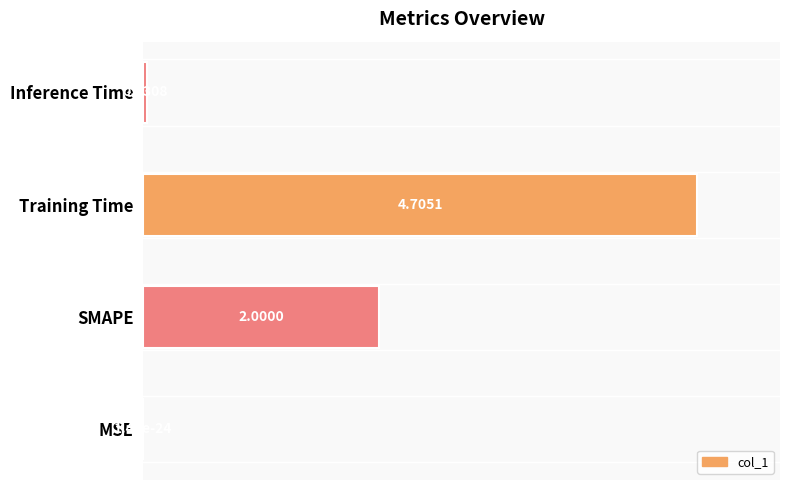

At which label is the value closest to 50?

SMAPE